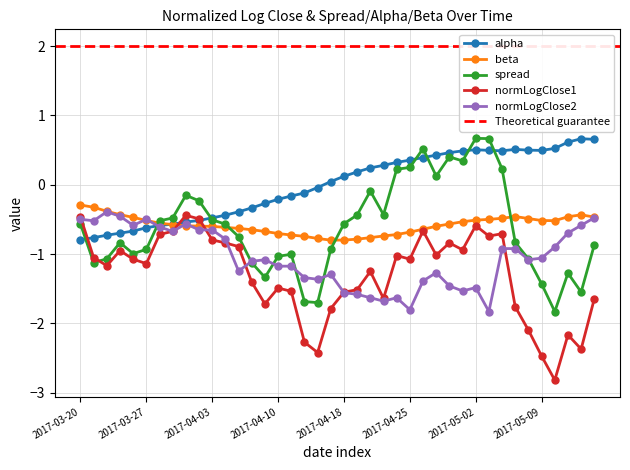

What is the maximum value shown in the chart?

0.7